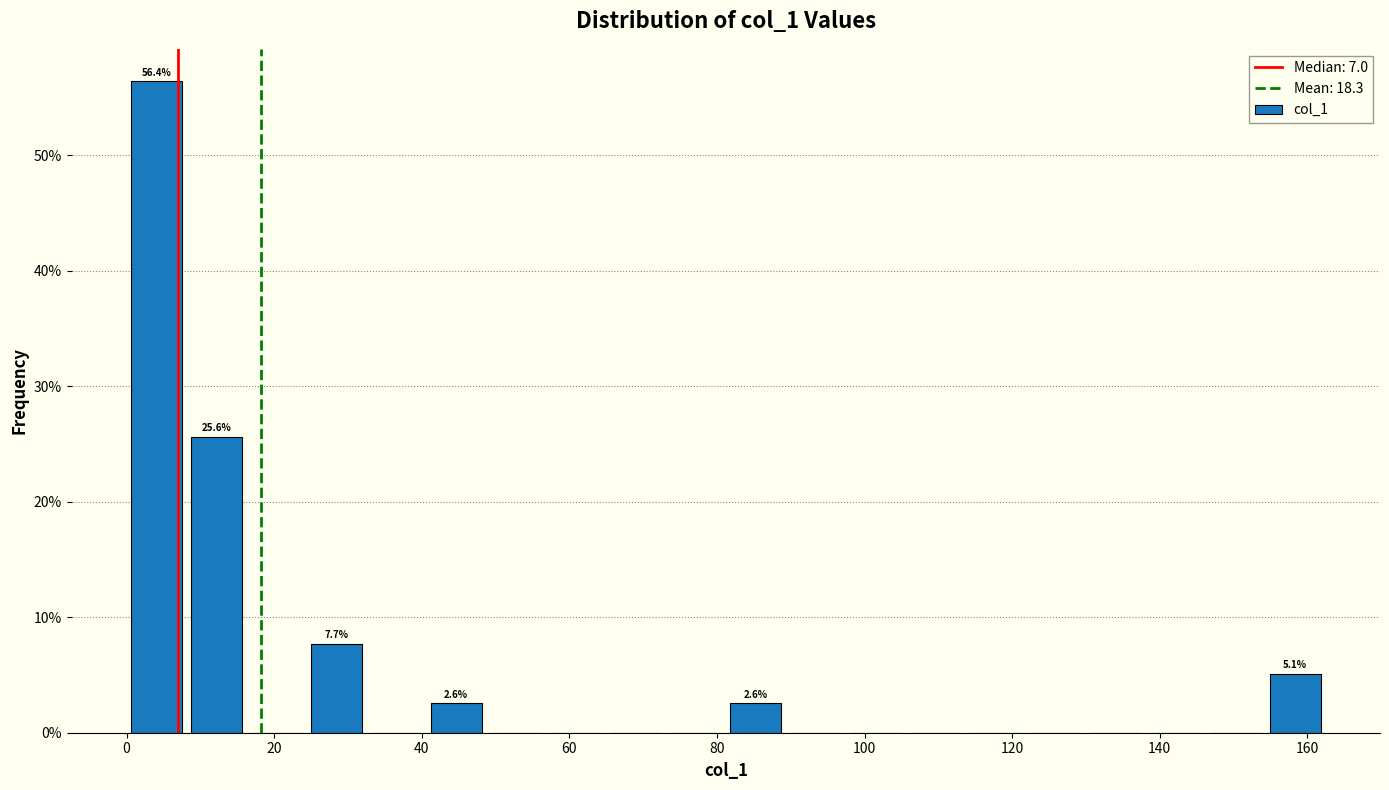

Over which range of the x-axis is the bar tallest?

0 to 8